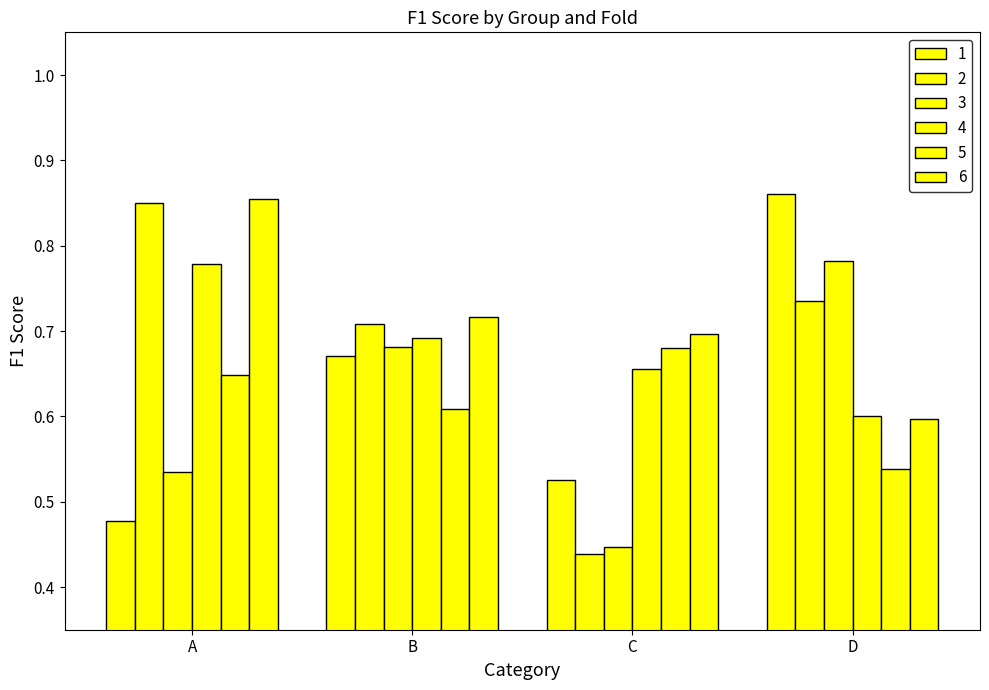

The 3 series shows 0.7 at A. True or false?

False